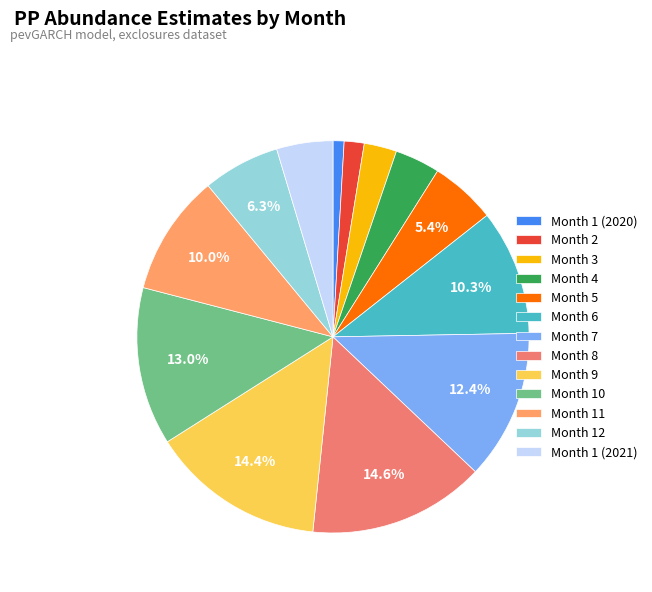

Which has a higher value, Month 9 or Month 3?

Month 9